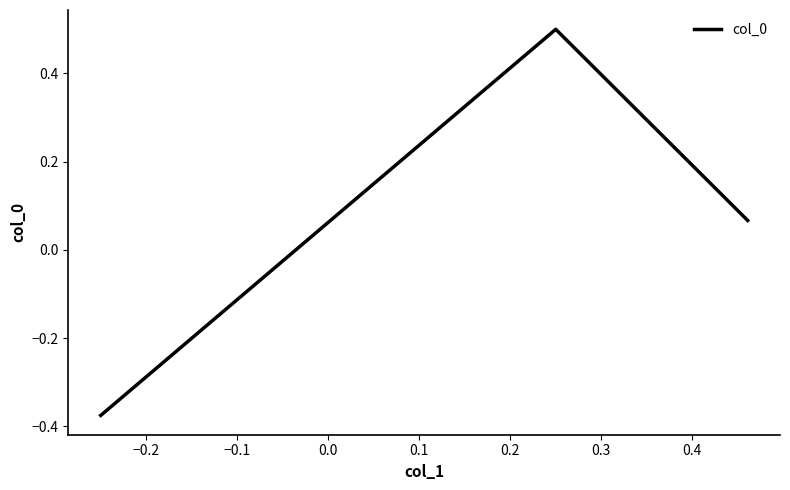

What is the difference between the maximum and minimum values?

0.9